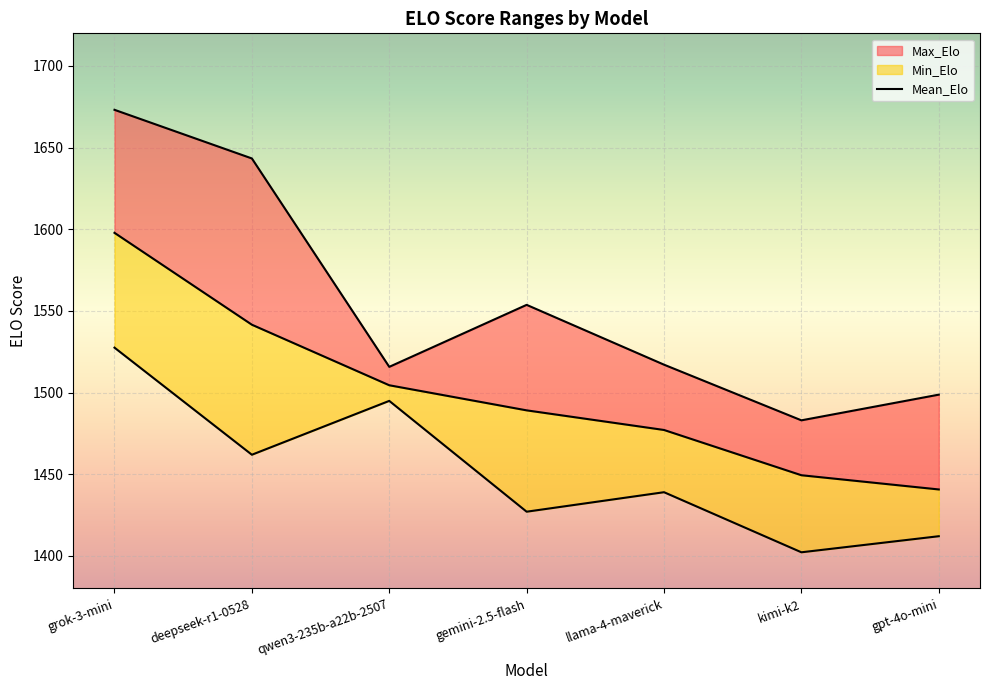

Count the number of data series in this chart.

3